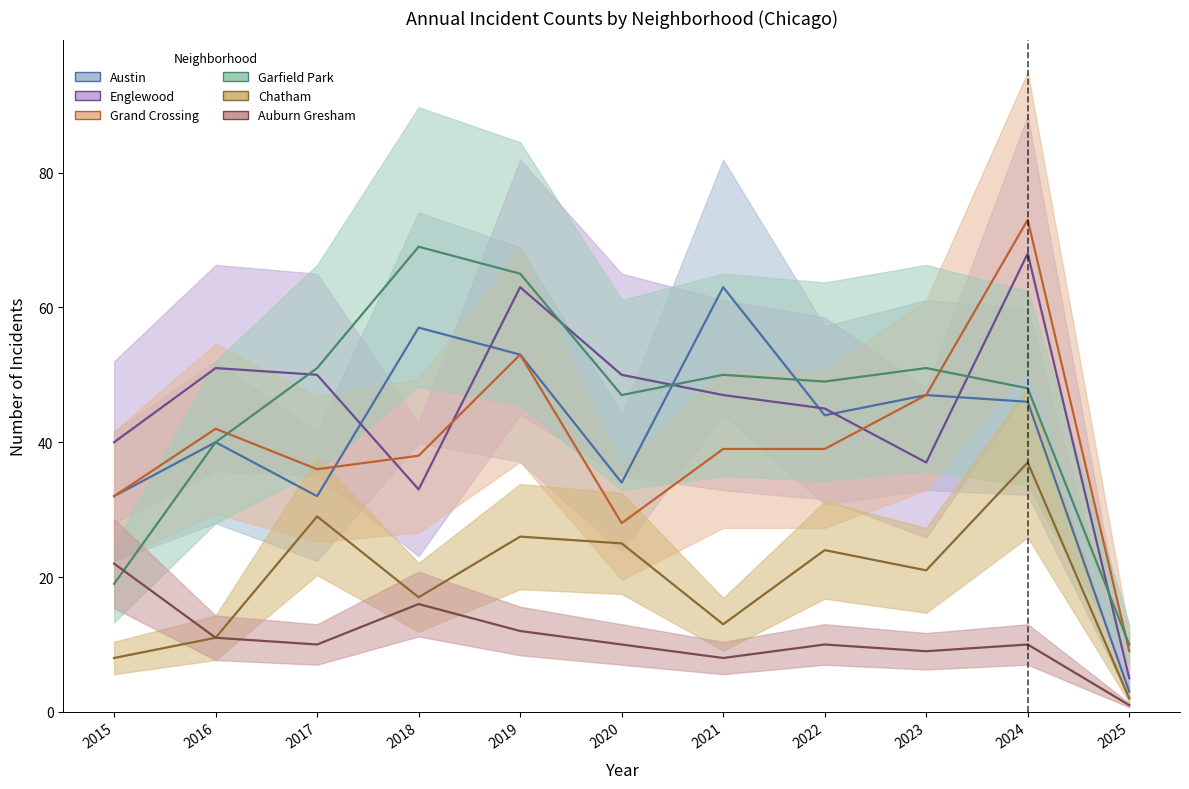

Where does the Auburn Gresham series first go above 10?

2015